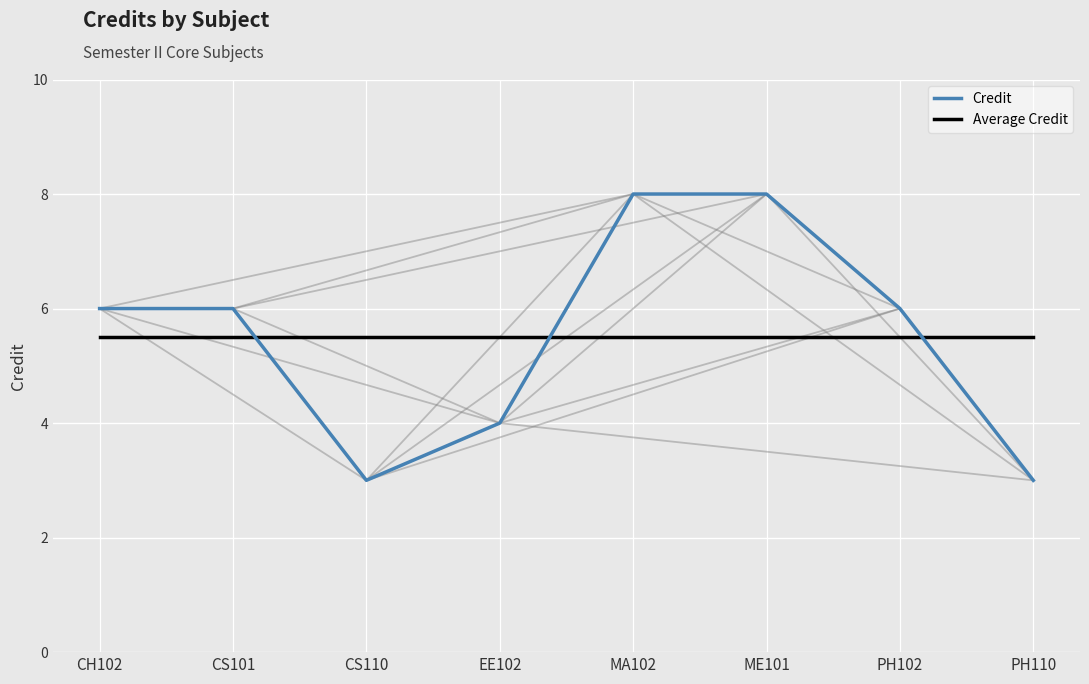

At which label does Average Credit reach its peak?

CH102